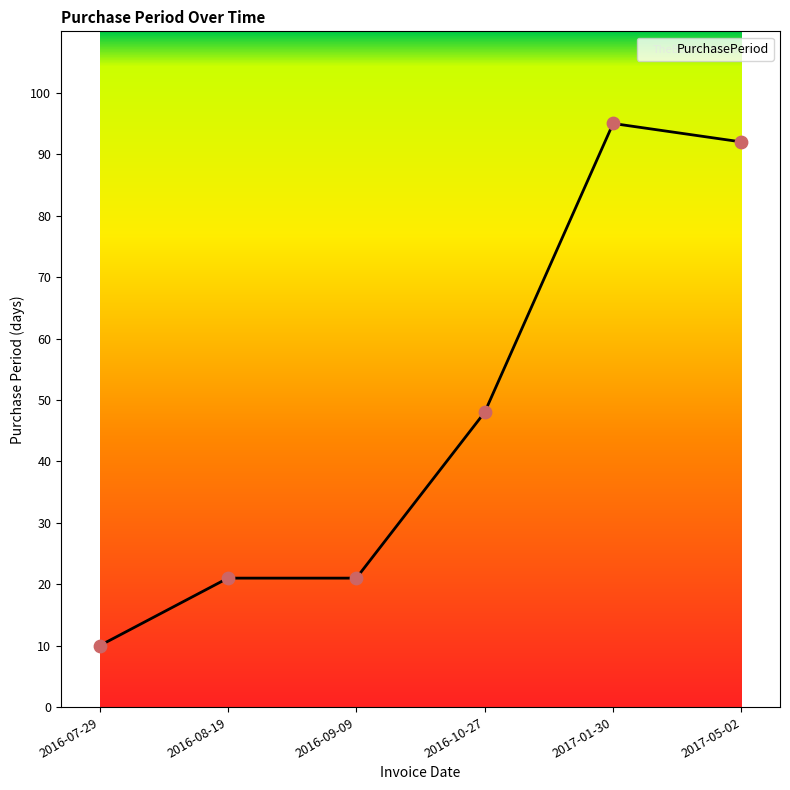

Which has a higher value, 2016-09-09 or 2016-07-29?

2016-09-09